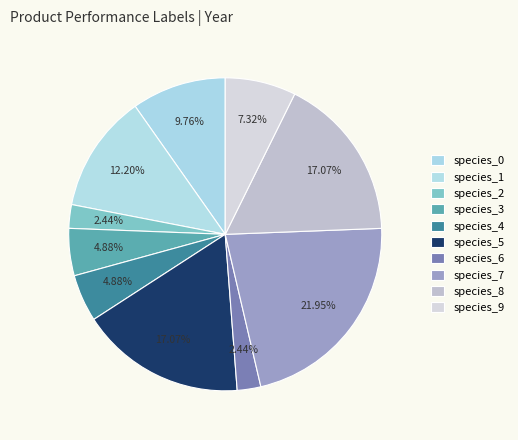

How many segments does this pie chart have?

10